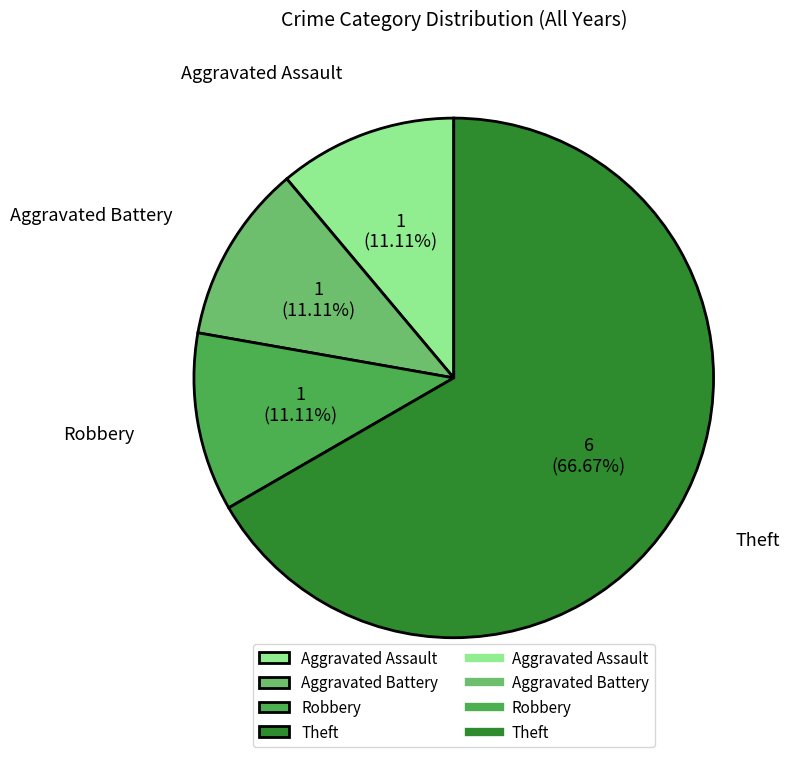

Is it true that Aggravated Battery is 11% of the pie?

True